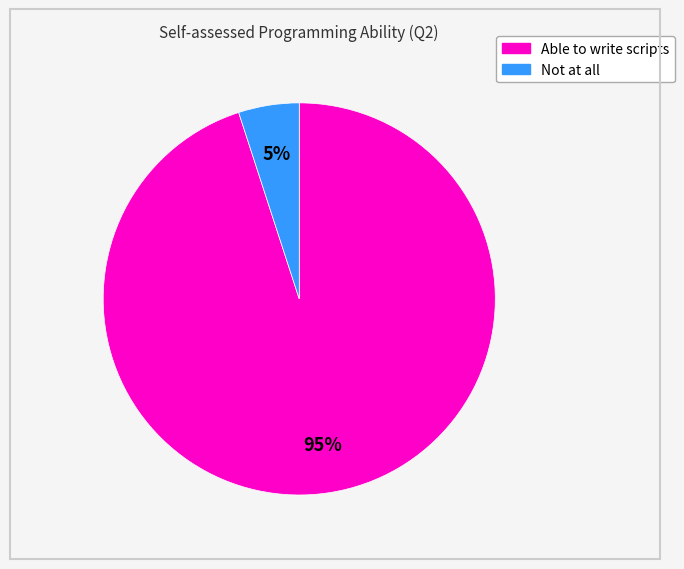

To the nearest percent, what is the average slice percentage?

50%